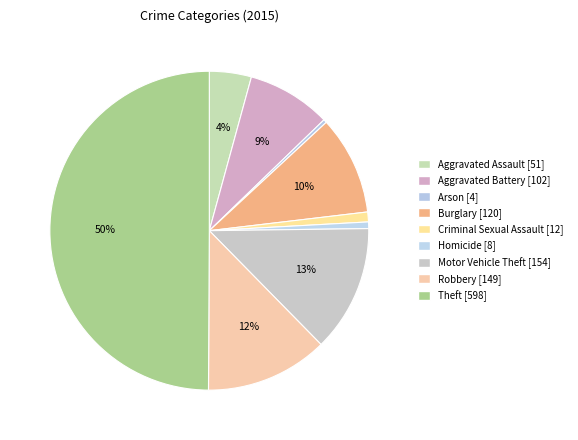

How many slices are in this pie chart?

9